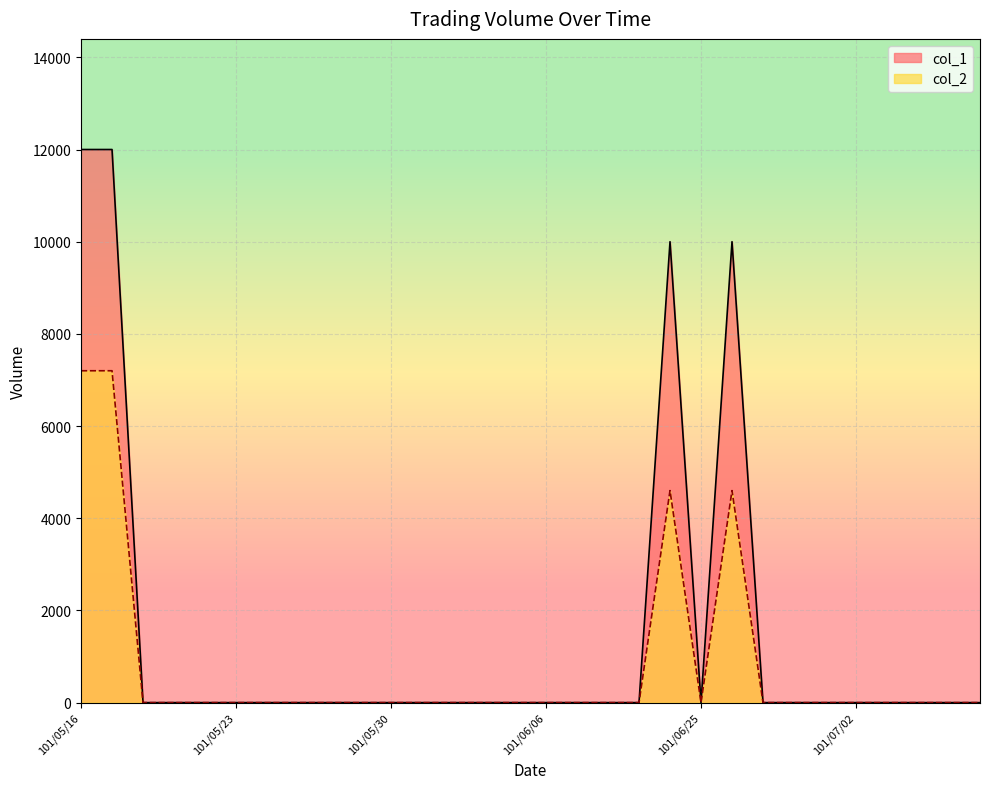

In col_2, how many points are lower than both neighbors (excluding endpoints)?

1